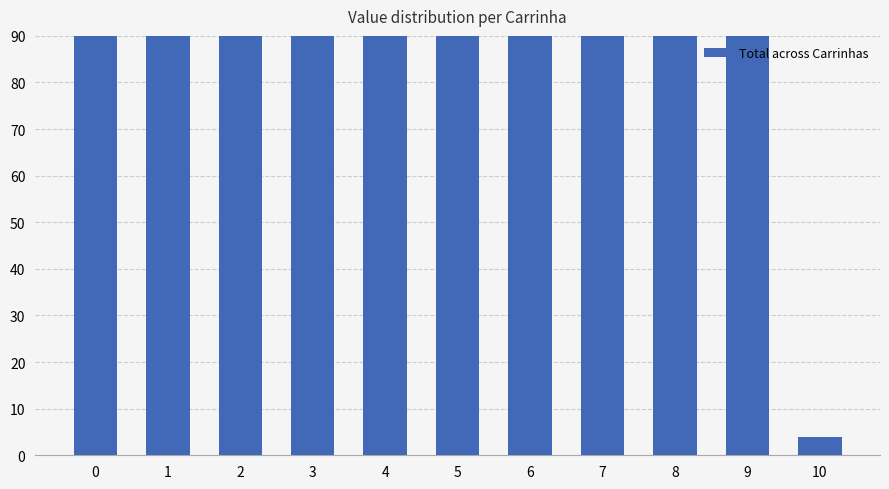

Between 3 and 10, which is larger?

3